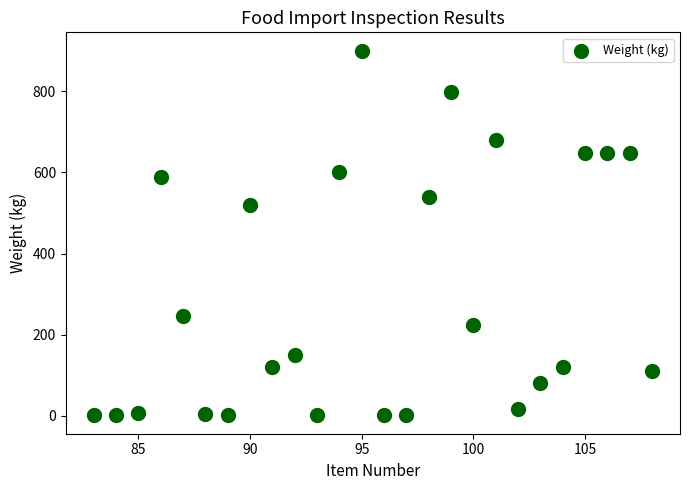

What is the range of X values (max minus min)?

25